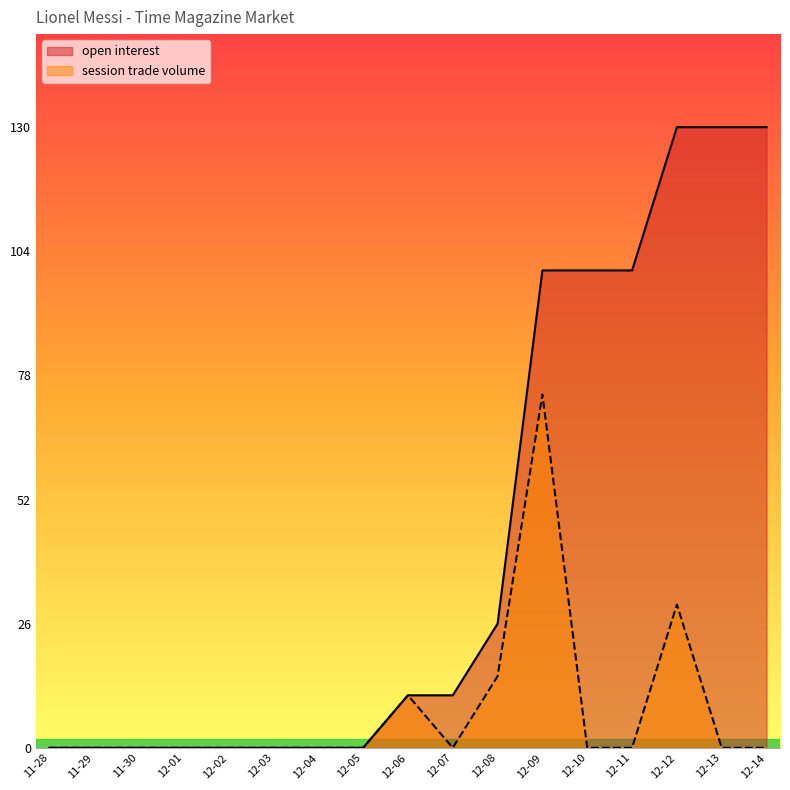

True or false: session trade volume has more than 2 interior local peaks.

True